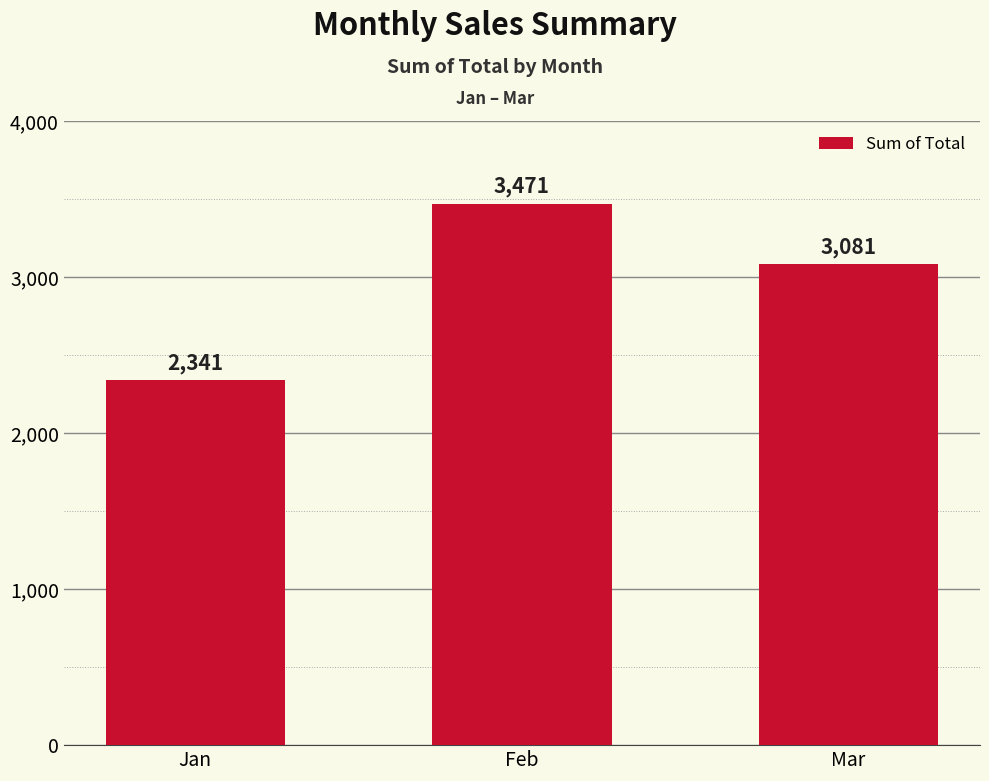

Where is the data nearest to the value 2906?

Mar